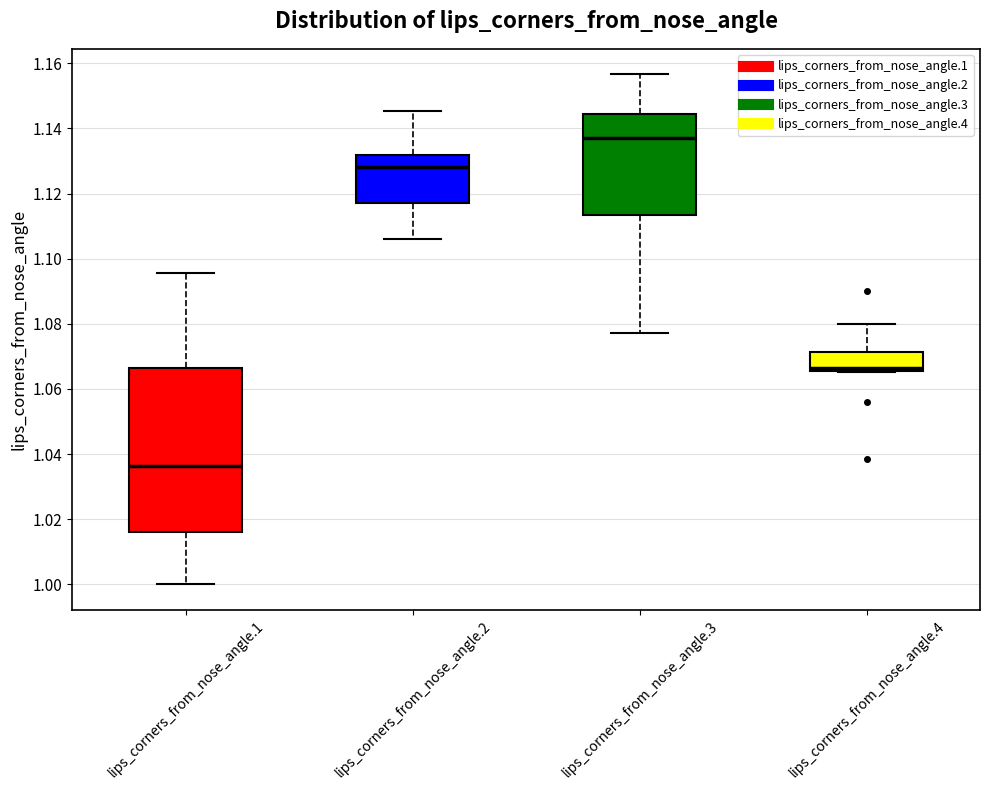

Which box's median line is the highest?

lips_corners_from_nose_angle.3